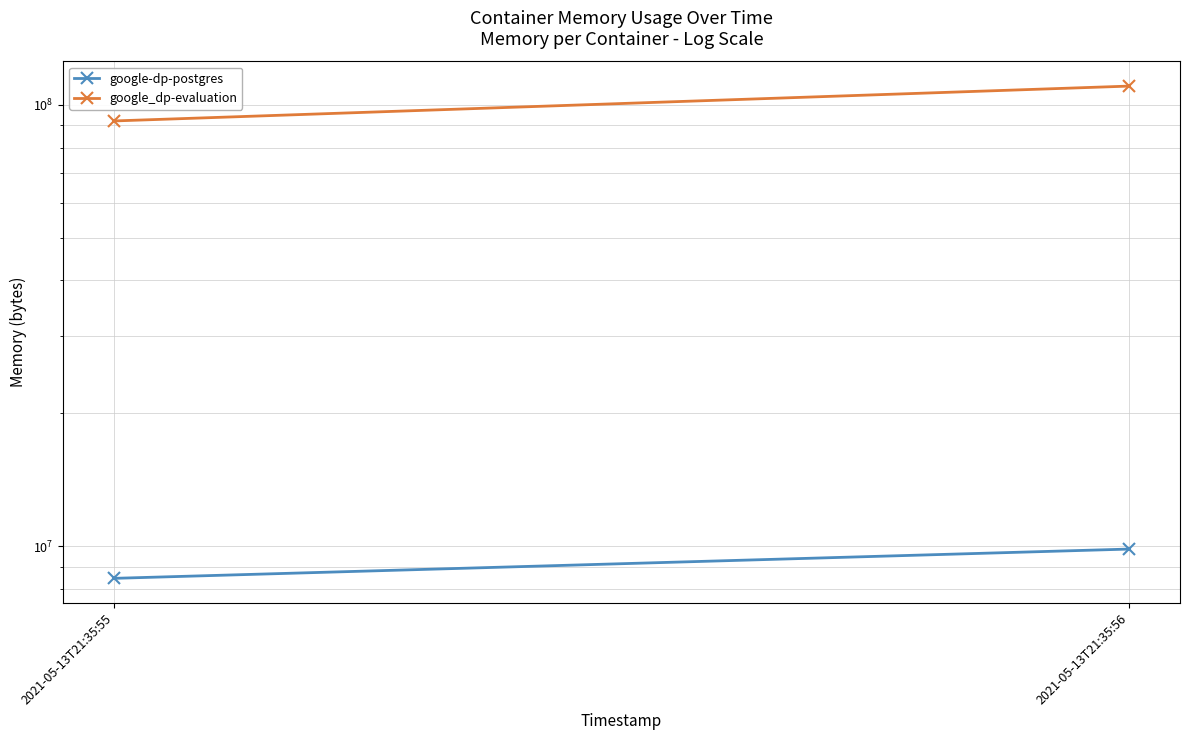

How many series are shown in this chart?

2